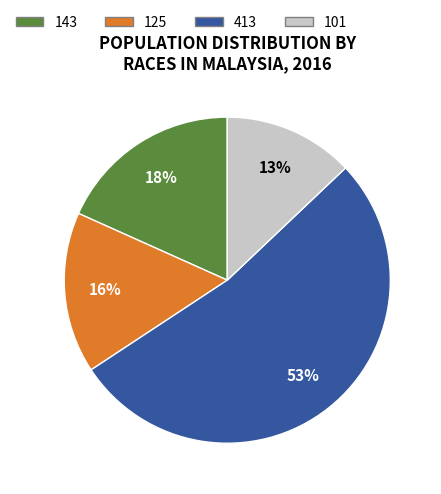

To the nearest percent, what portion does 413 represent?

53%